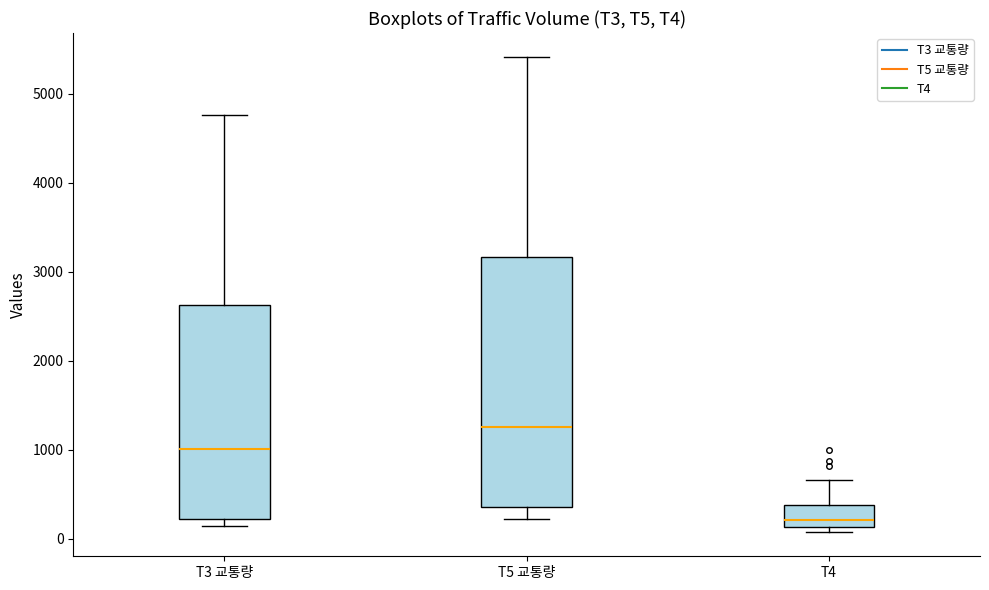

Reading left to right, transcribe this box plot: for each box, give where its median line is, the range the box spans, and where its two whiskers end, as read against the y-axis. The values are not printed on the chart, so give them approximately, as read against the axis.

T3 교통량: median 1000, box 200 to 2600, whiskers 100 to 4800
T5 교통량: median 1300, box 400 to 3200, whiskers 200 to 5400
T4: median 200, box 100 to 400, whiskers 100 (just below the box's lower edge) to 700